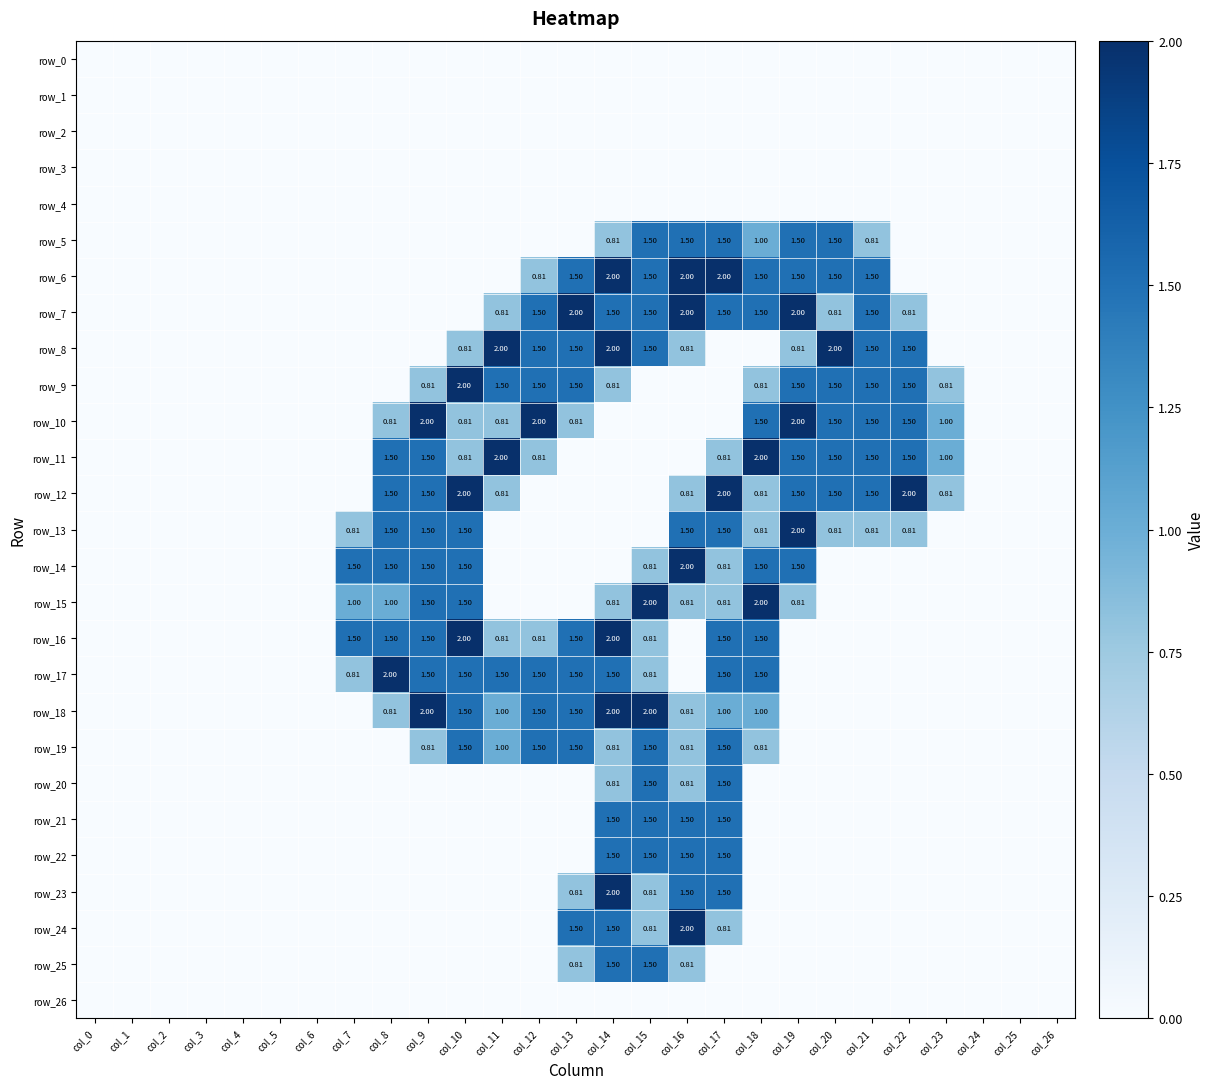

What is the sum of all row_9 values?

15.7